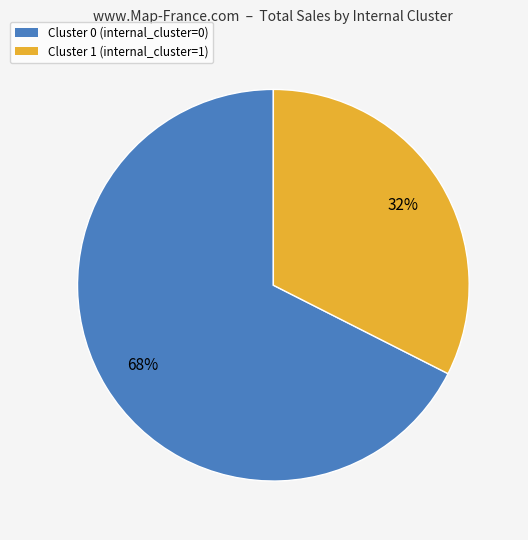

True or false: Cluster 0 accounts for 81% of the total.

False